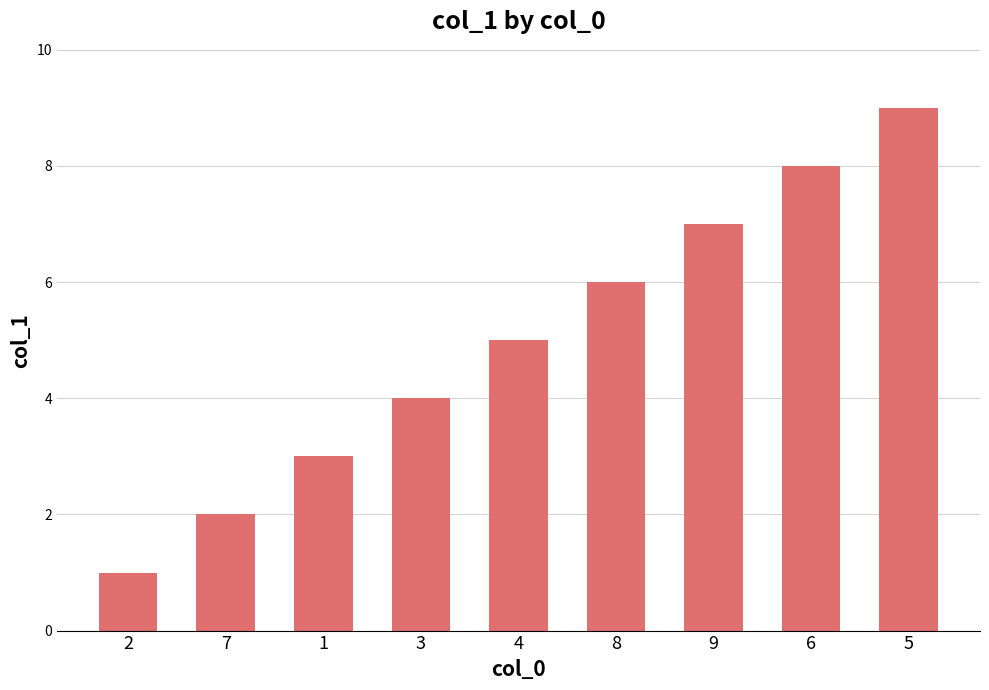

Which label corresponds to the smallest value in the chart?

2